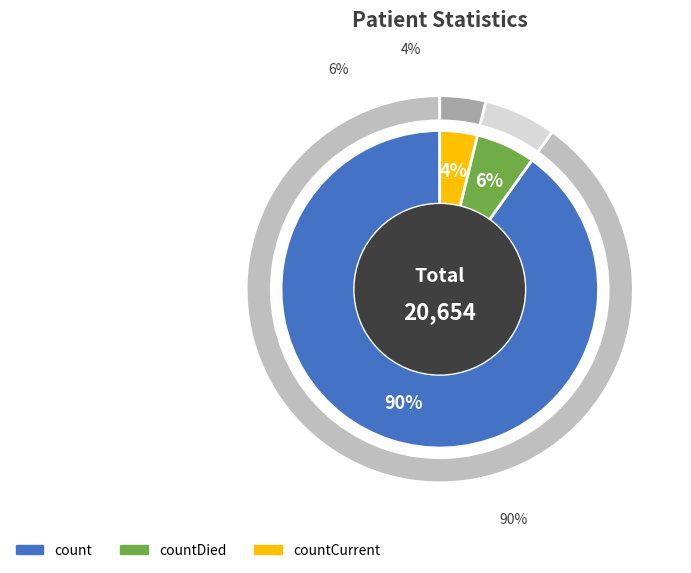

Which slice is the smallest?

countCurrent